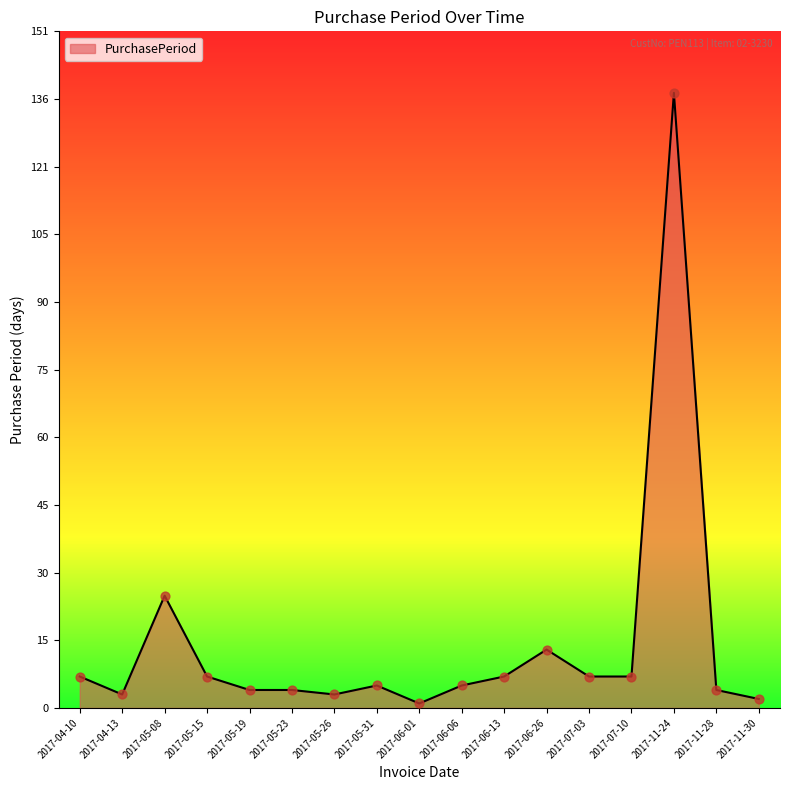

What is the change in value from 2017-06-01 to 2017-11-24?

+136